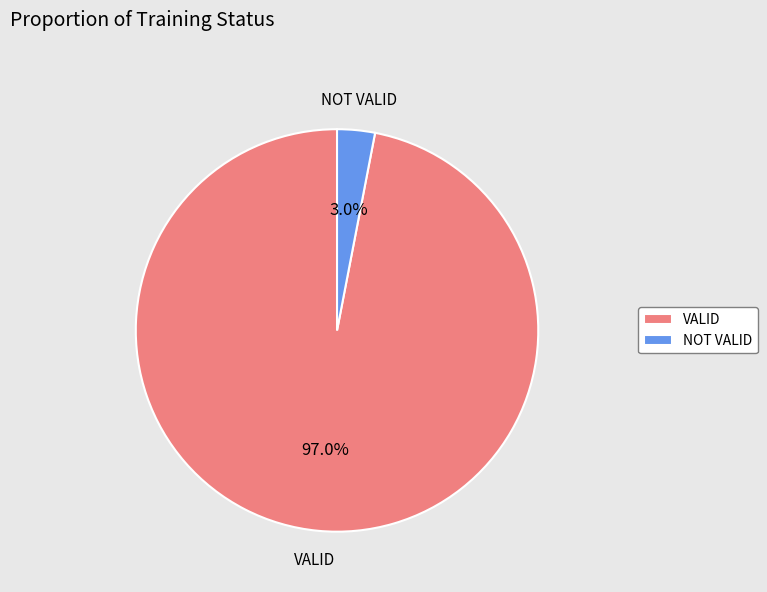

Rank the categories by value from lowest to highest.

NOT VALID, VALID